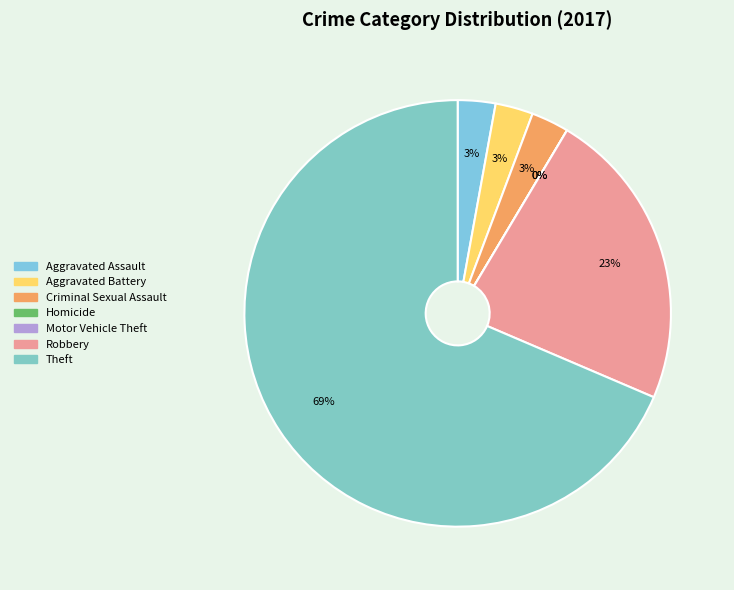

Which category has the smallest portion of the pie?

Homicide